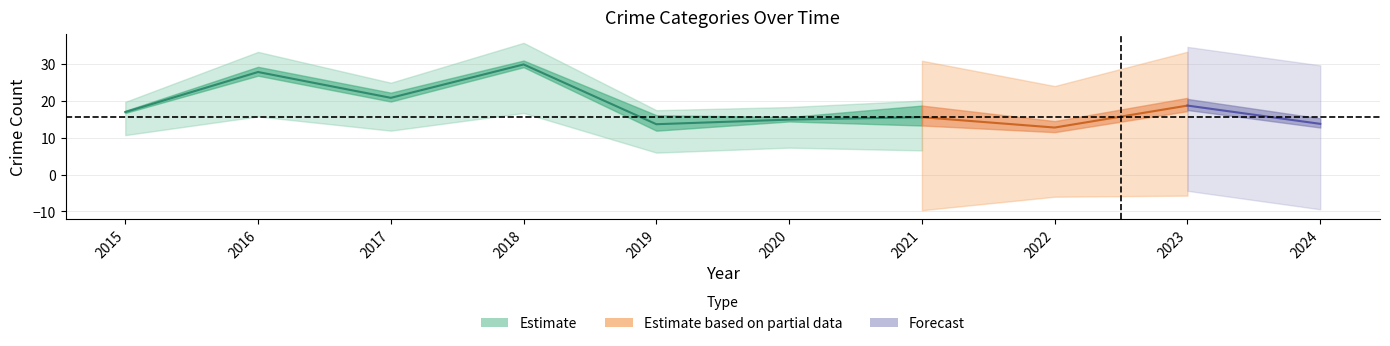

How many lines are shown in the chart?

5